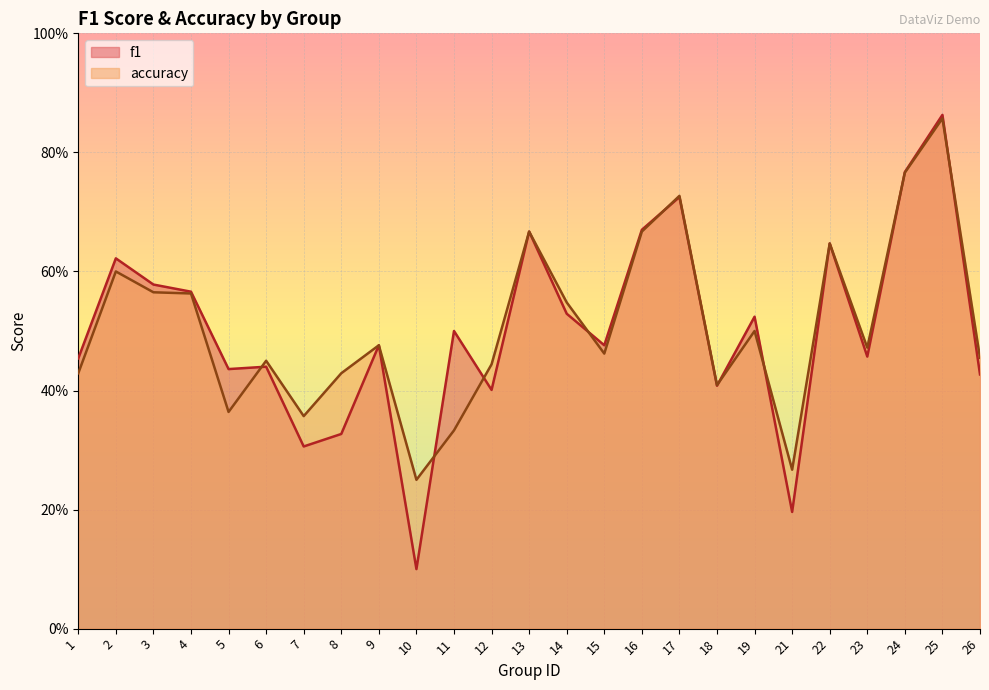

At how many categories does at least one series exceed 0?

25